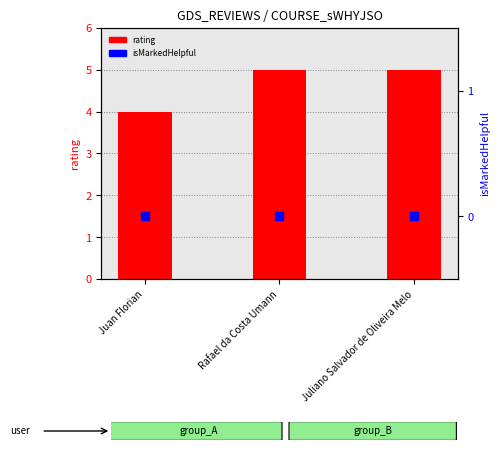

Which series contains the highest Y value?

rating